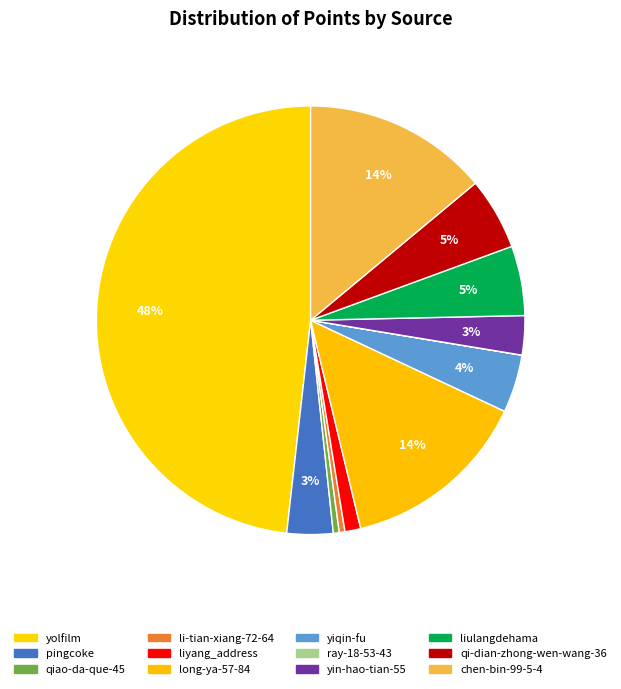

What is the largest slice in the pie chart?

yolfilm